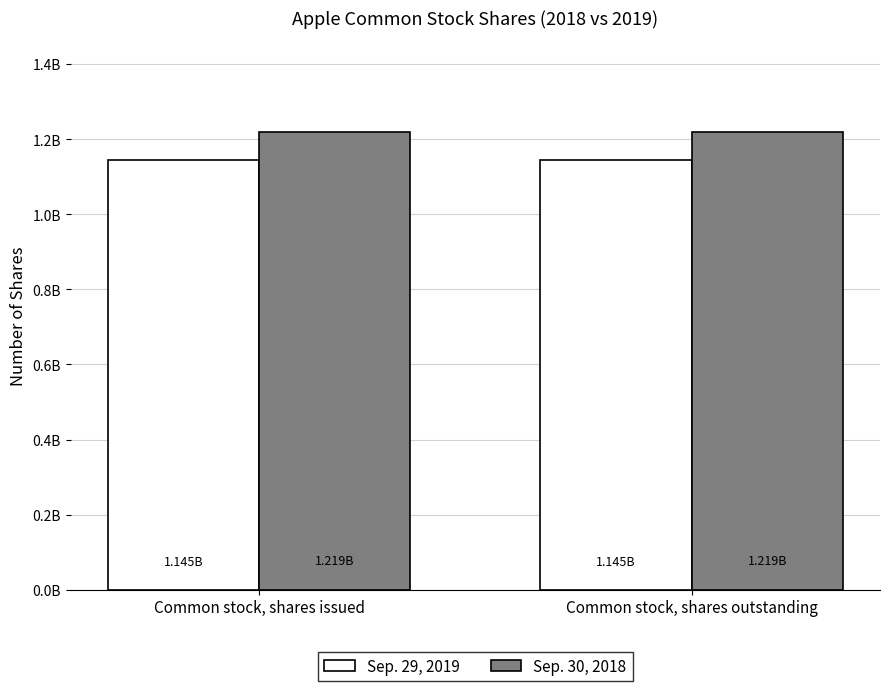

What are all the series names shown in the legend?

Sep. 29, 2019, Sep. 30, 2018